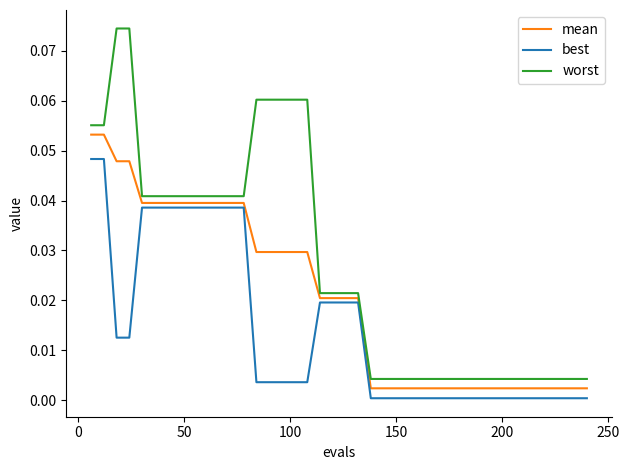

Which series has the largest total across all categories?

worst